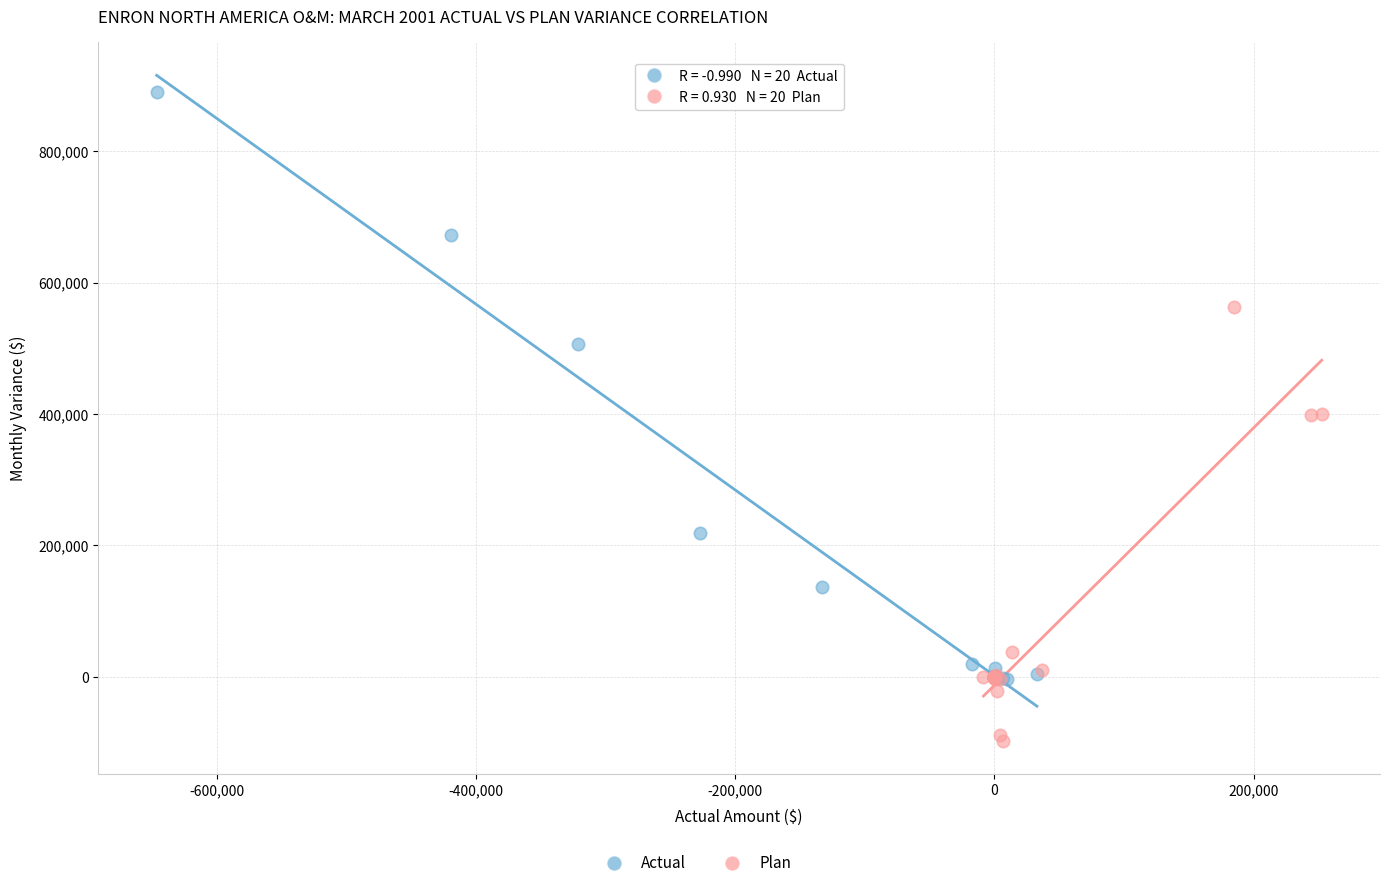

Which series reaches the maximum Y coordinate?

Actual